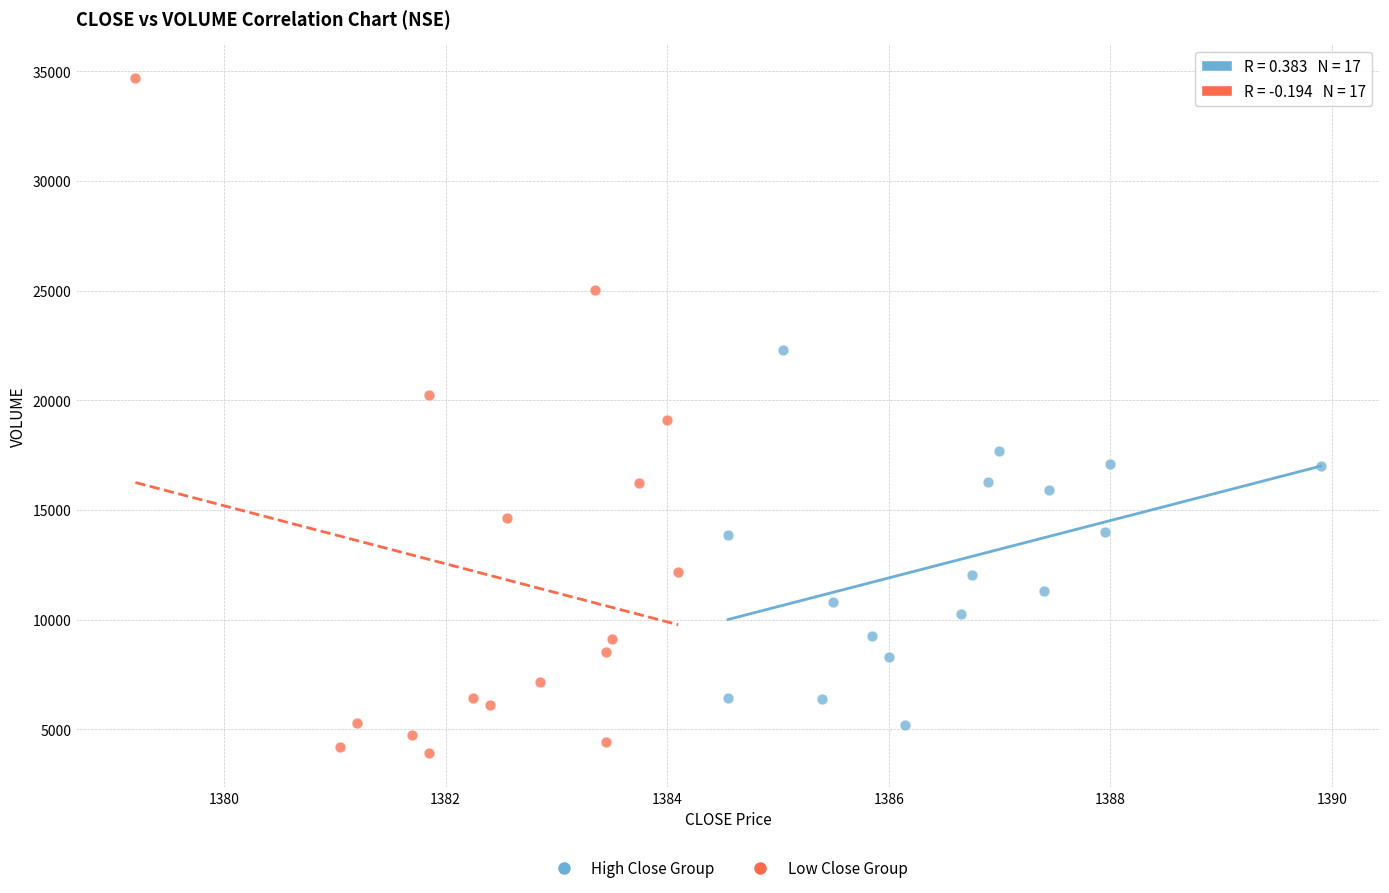

Which series has the widest spread of Y values?

Low Close Group